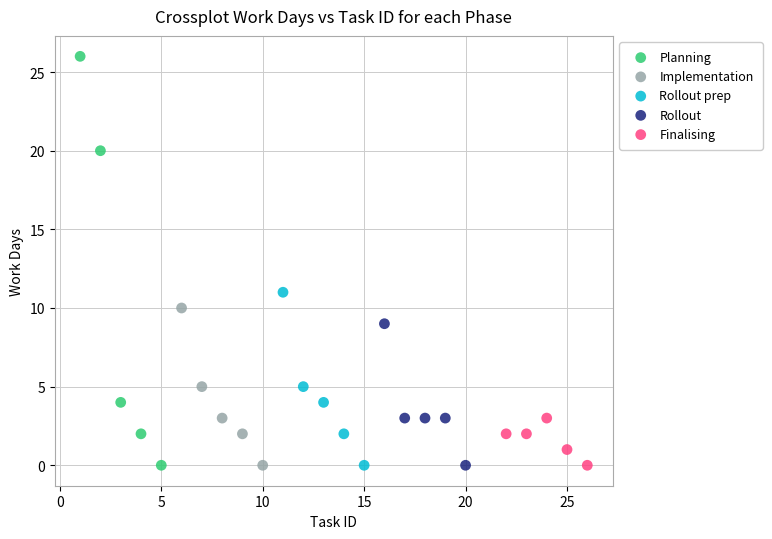

Which series has the largest Y range (max minus min)?

Planning